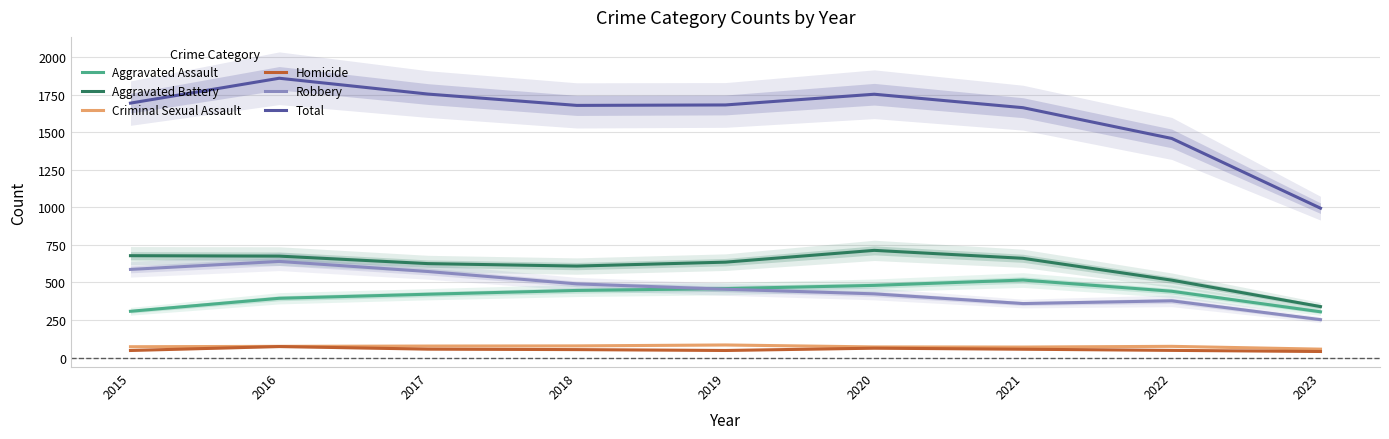

What is the difference between the Robbery values at 2021 and 2022?

18.2